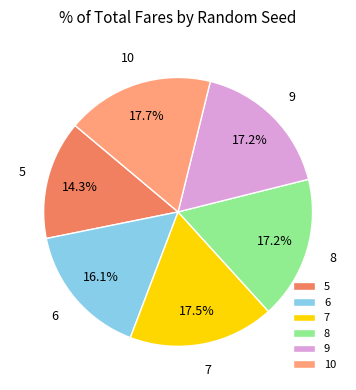

To the nearest percent, what is the combined percentage of 7 and 6?

34%